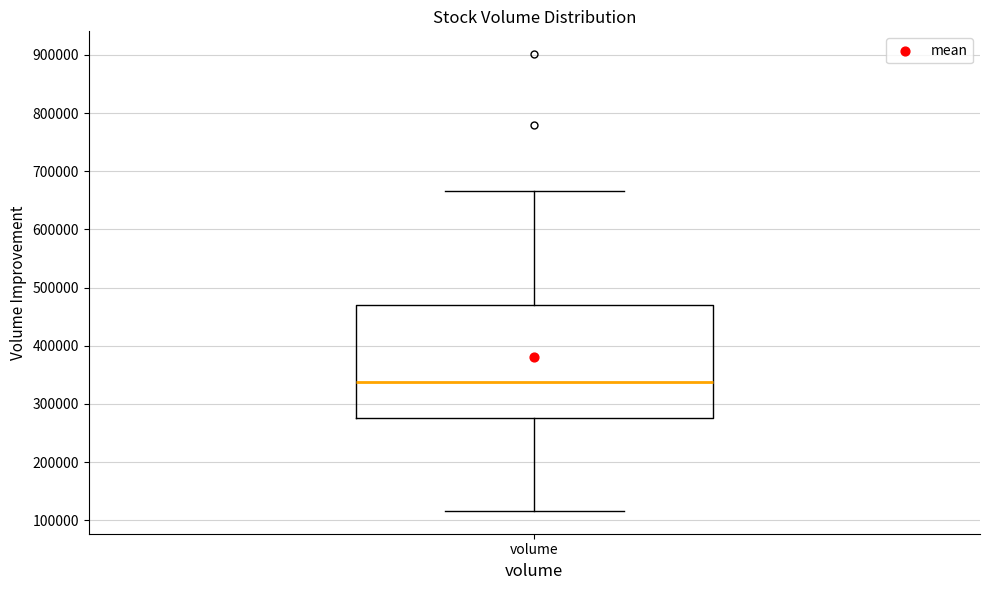

Transcribe this box plot: give where the median line is, the range the box spans, and where the two whiskers end, as read against the y-axis. The values are not printed on the chart, so give them approximately, as read against the axis.

median 340000, box 280000 to 470000, whiskers 120000 to 670000